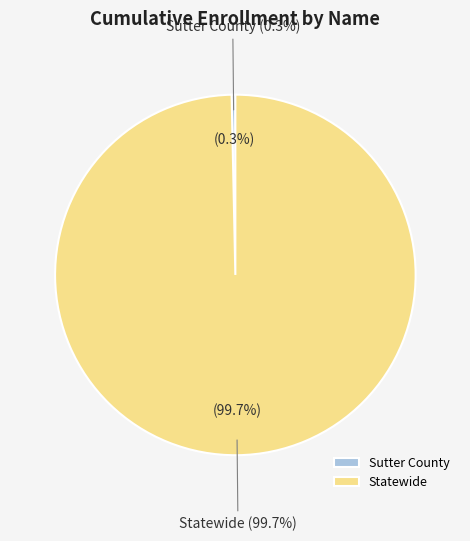

To the nearest percent, what is the difference between the largest and smallest slice percentages?

99%